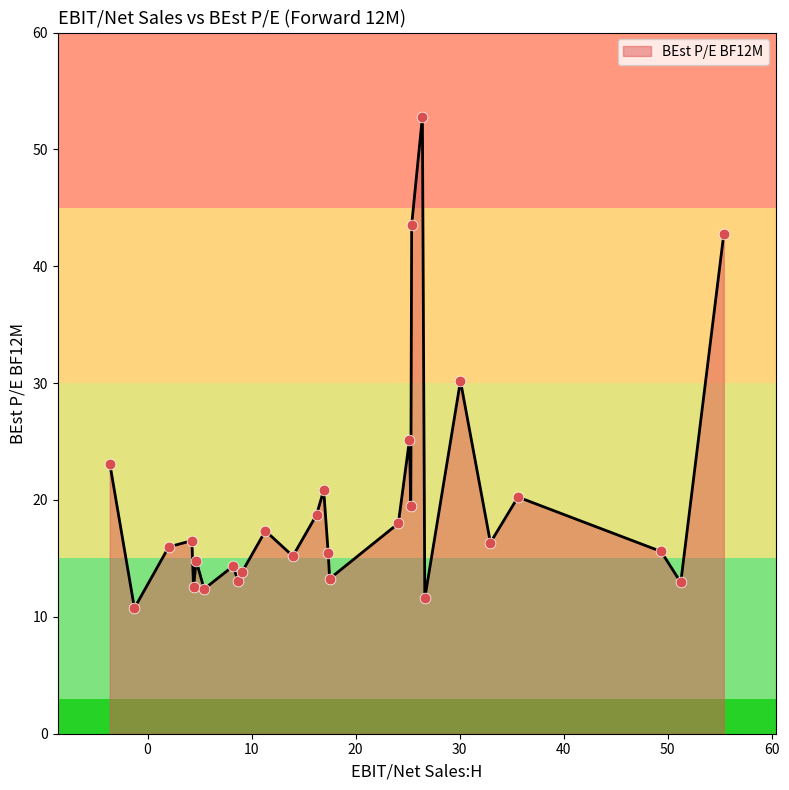

What is the minimum value shown in the chart?

10.7